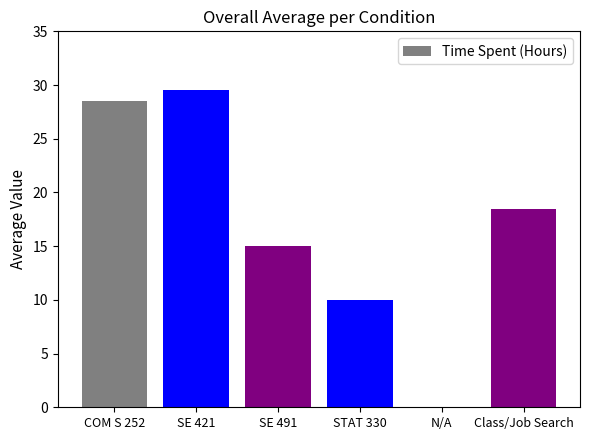

What is the sum of the values at SE 491 and Class/Job Search?

33.5